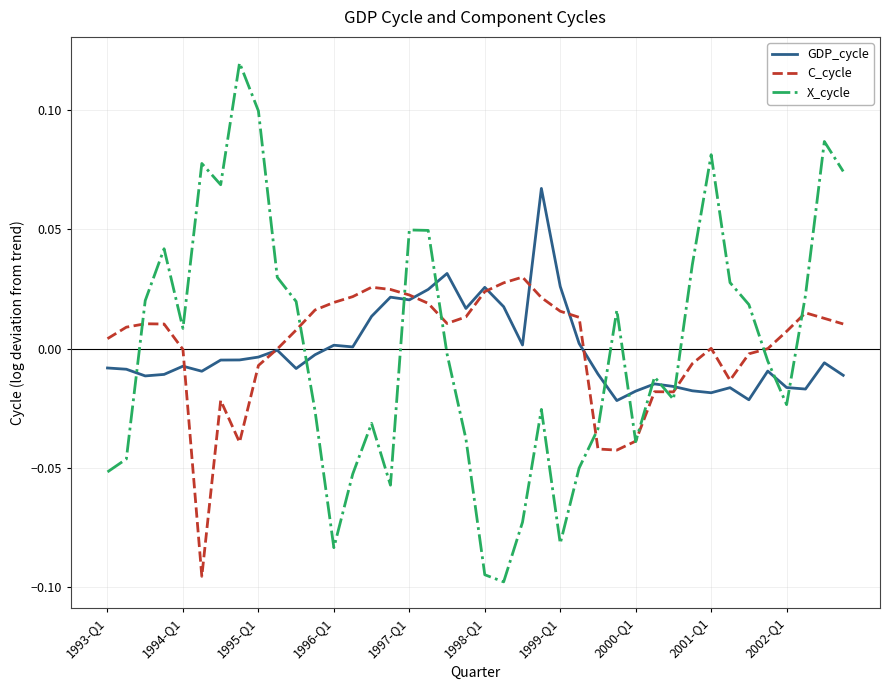

Which series has the widest spread of values?

X_cycle